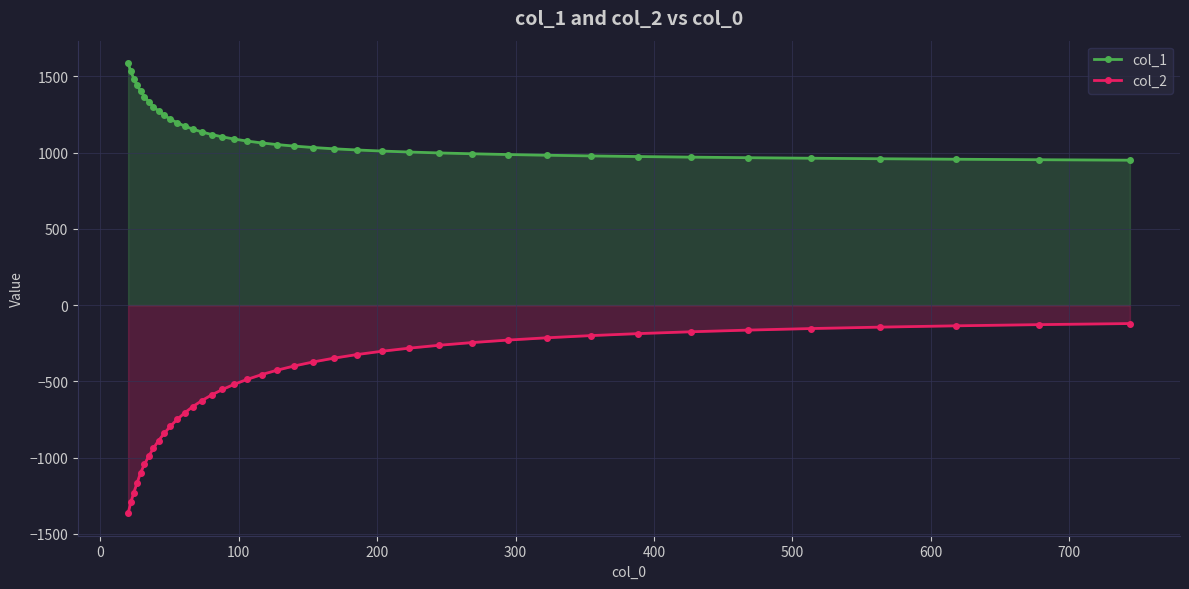

What is the average value of the col_1 series?

1127.3